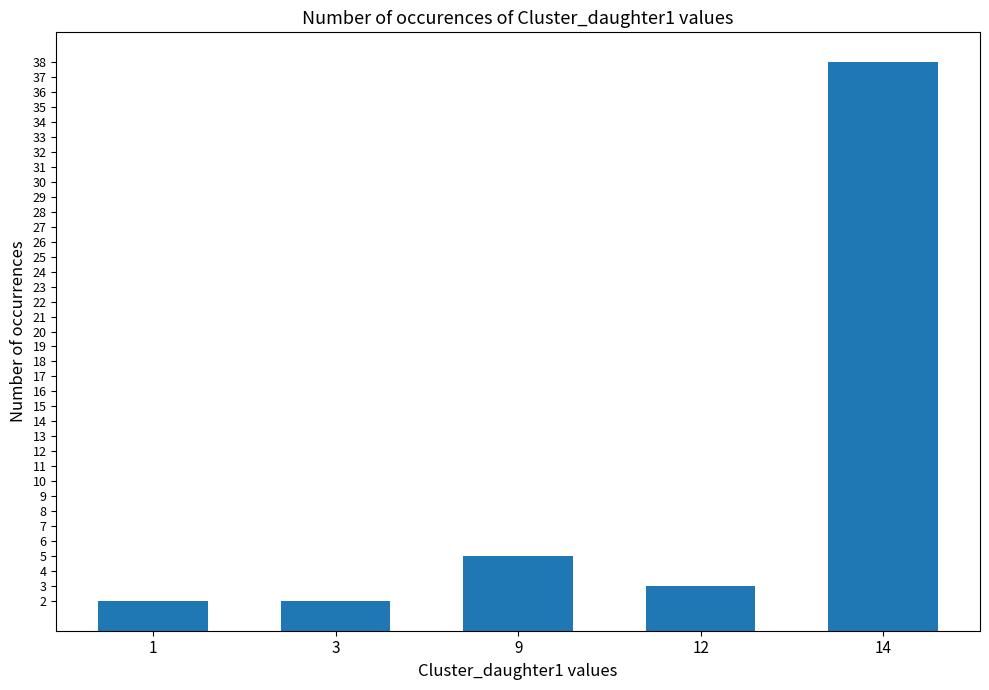

Is it true that the value at 9 is 3?

False